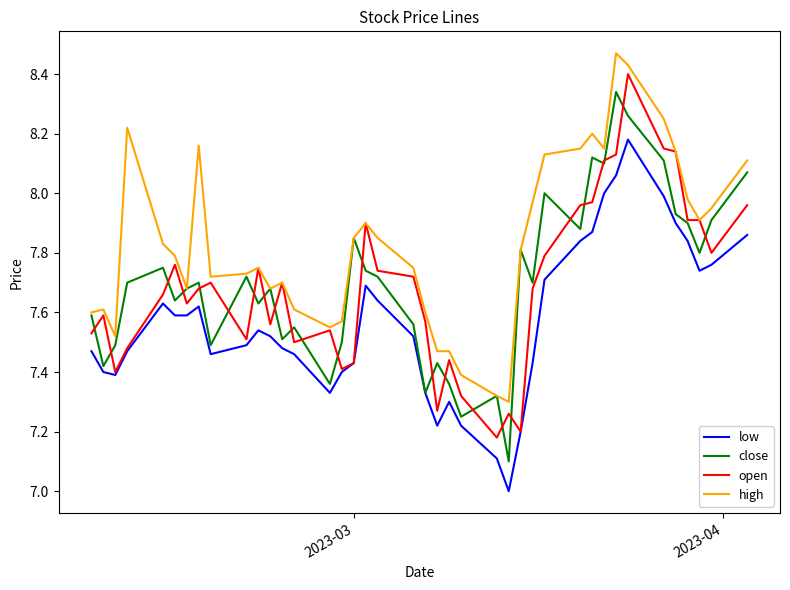

What is the sum of all low values?

302.7